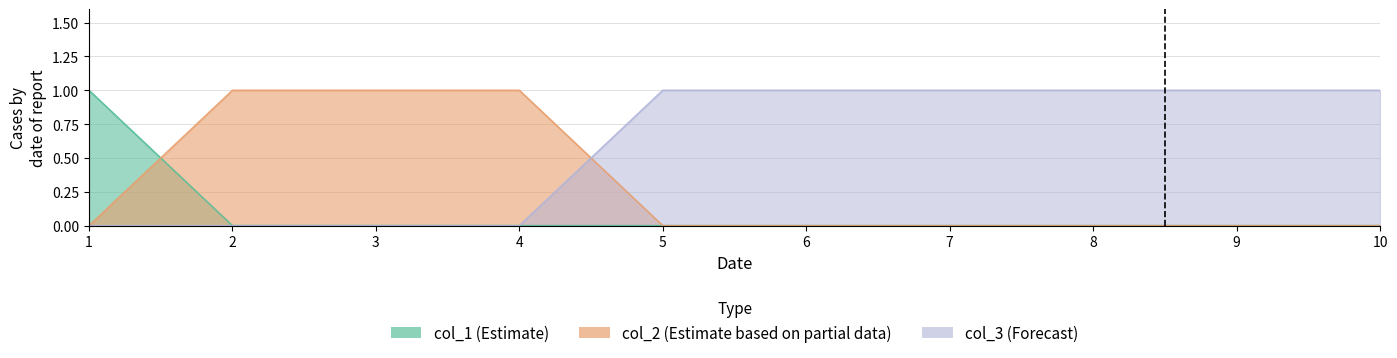

What is the total value across all series at 3?

1